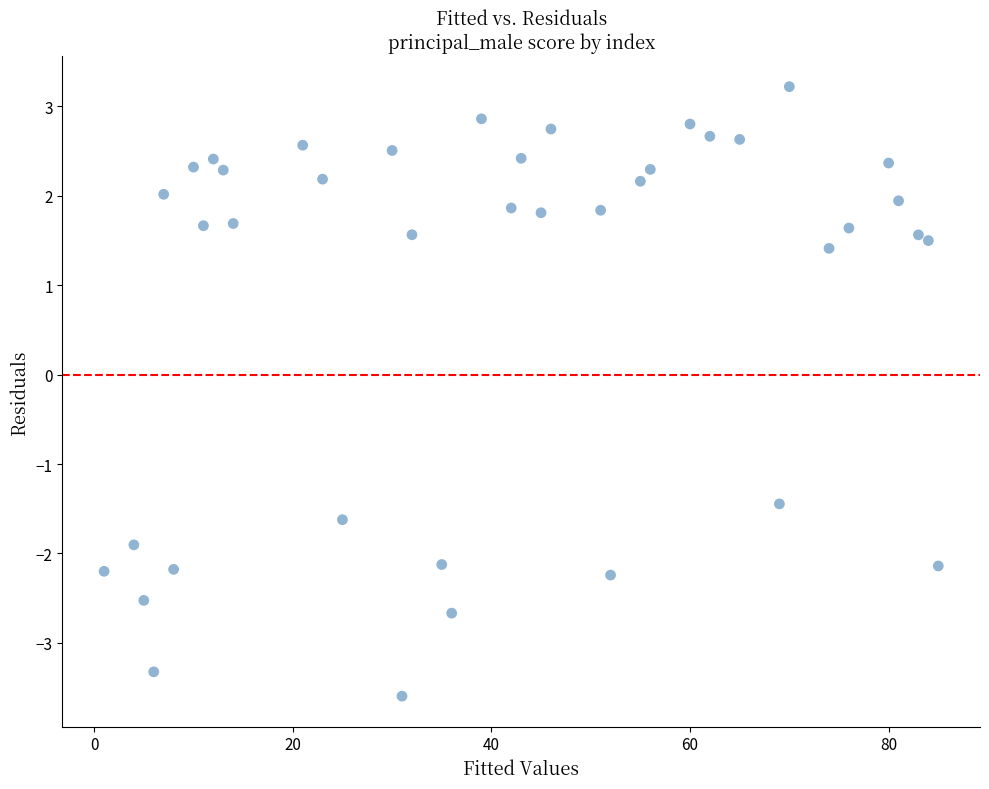

What is the range of Y values (max minus min)?

6.8